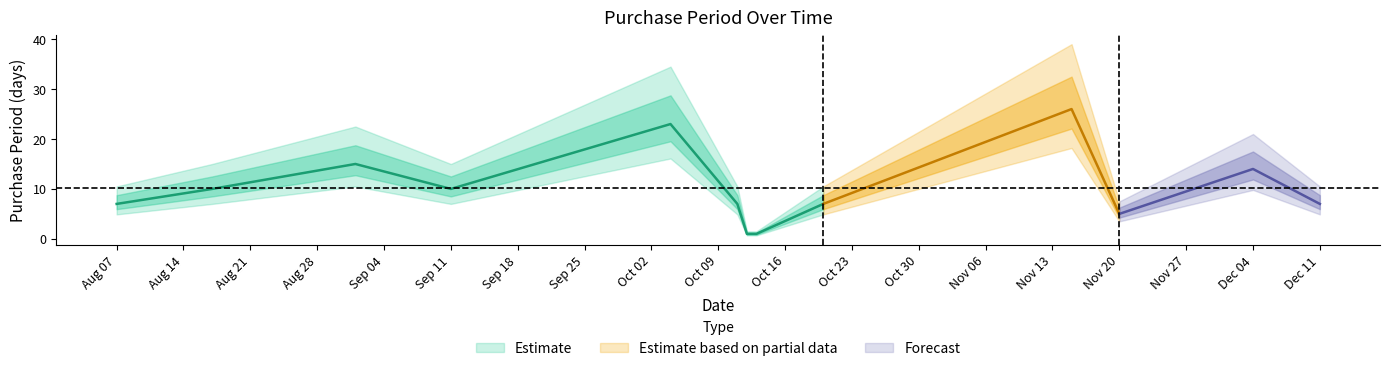

How many points are lower than both their immediate neighbors (excluding endpoints)?

2